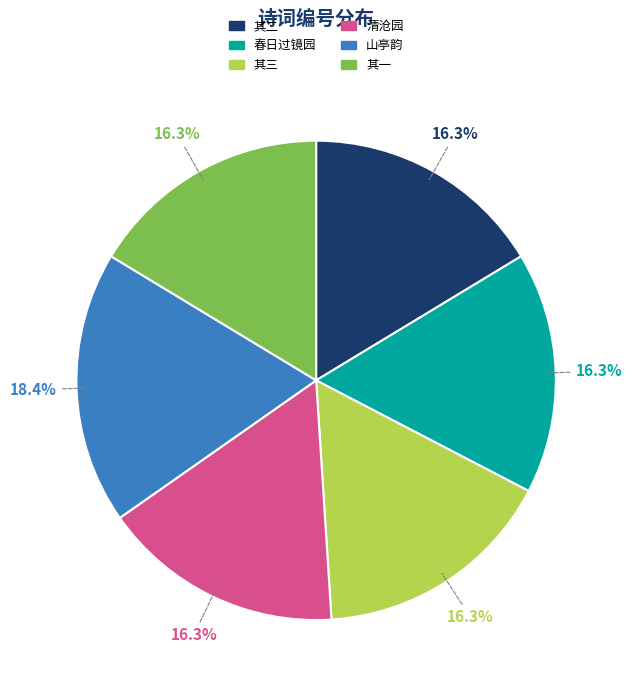

Approximately how many times larger is the value at 其三 compared to 山亭韵?

0.9